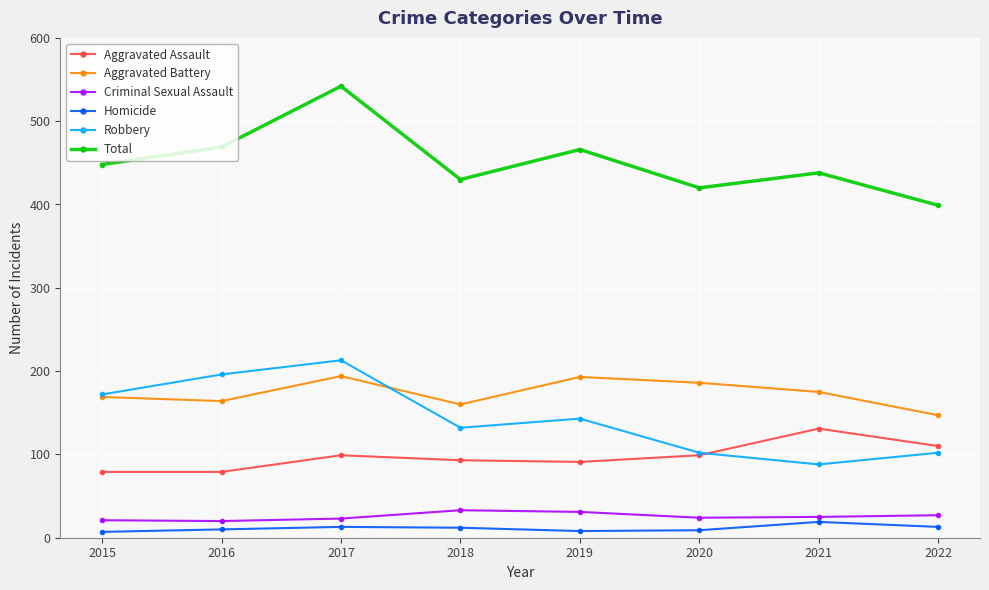

Where is the first local maximum for Robbery?

2017